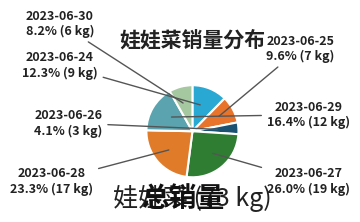

How many slices are in this pie chart?

7